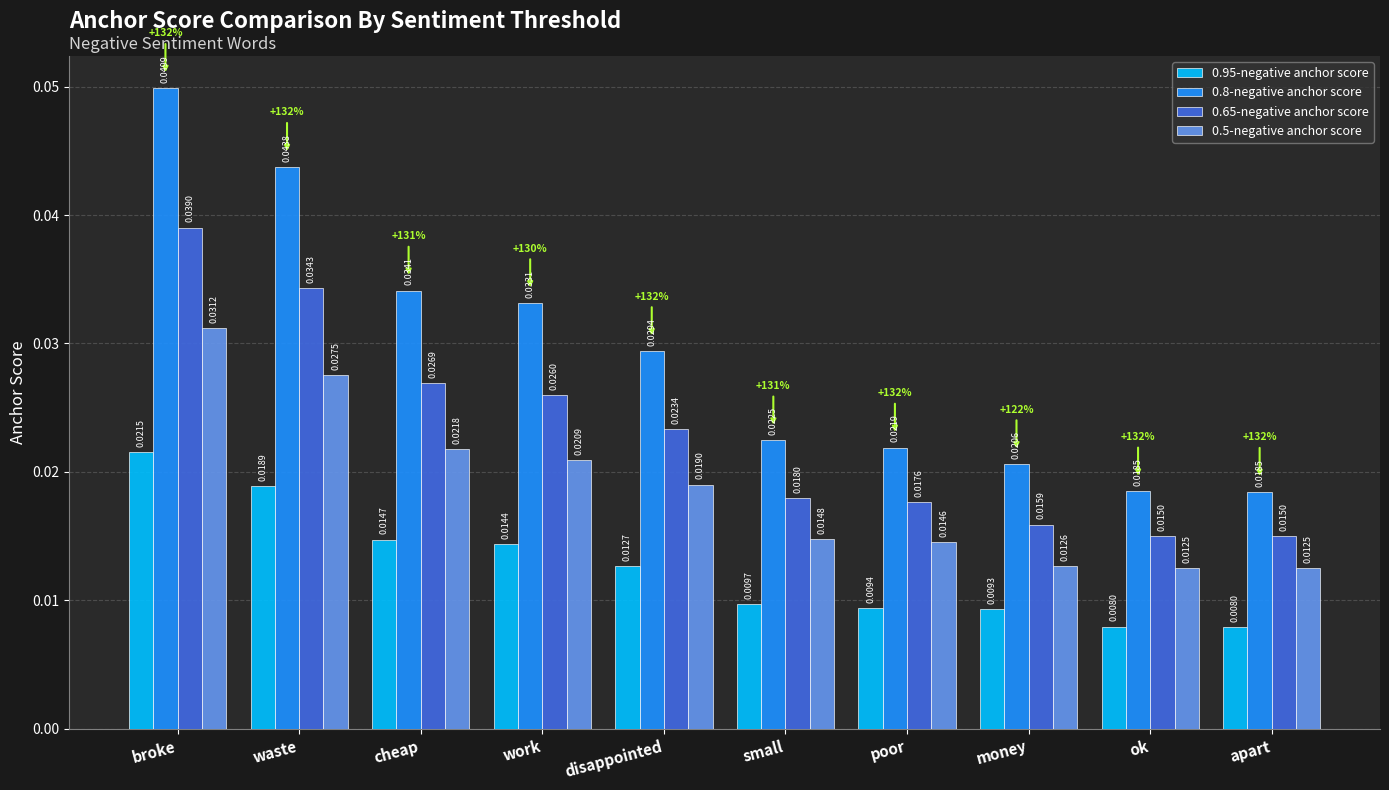

What are all the series names shown in the legend?

0.95-negative anchor score, 0.8-negative anchor score, 0.65-negative anchor score, 0.5-negative anchor score